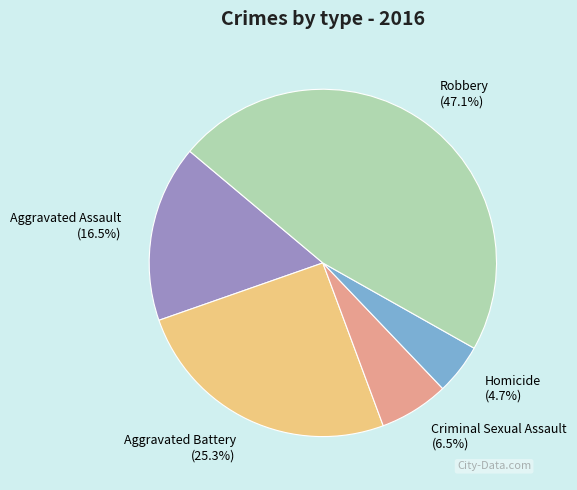

To the nearest percent, what percentage of the pie is Aggravated Battery?

25%